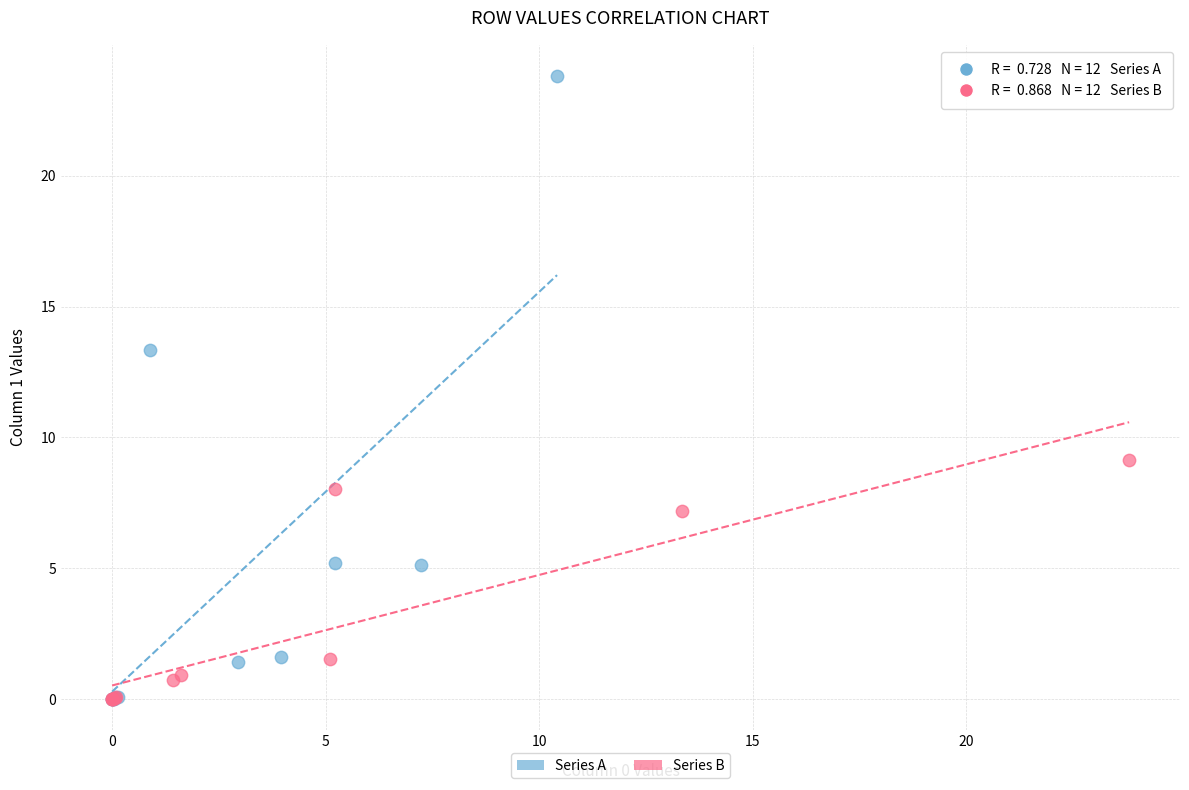

Which series reaches the maximum Y coordinate?

Series A